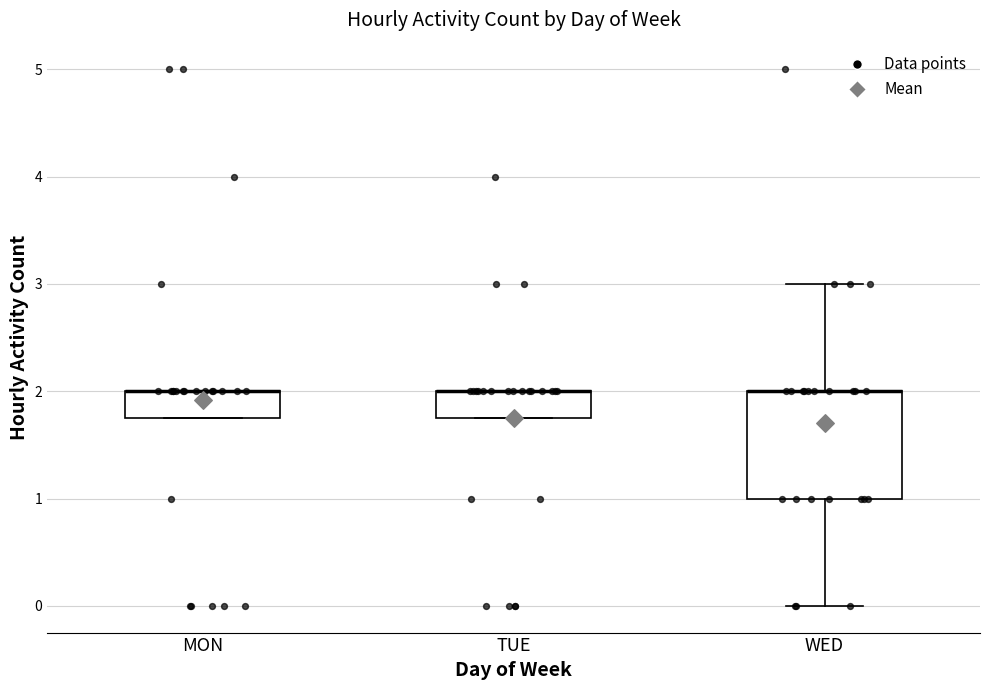

Reading left to right, transcribe this box plot: for each box, give where its median line is, the range the box spans, and where its two whiskers end, as read against the y-axis. The values are not printed on the chart, so give them approximately, as read against the axis.

MON: median 2.0 (drawn on the box's upper edge), box 1.8 to 2.0, whiskers 1.8 to 2.0
TUE: median 2.0 (drawn on the box's upper edge), box 1.8 to 2.0, whiskers 1.8 to 2.0
WED: median 2.0 (drawn on the box's upper edge), box 1.0 to 2.0, whiskers 0.0 to 3.0